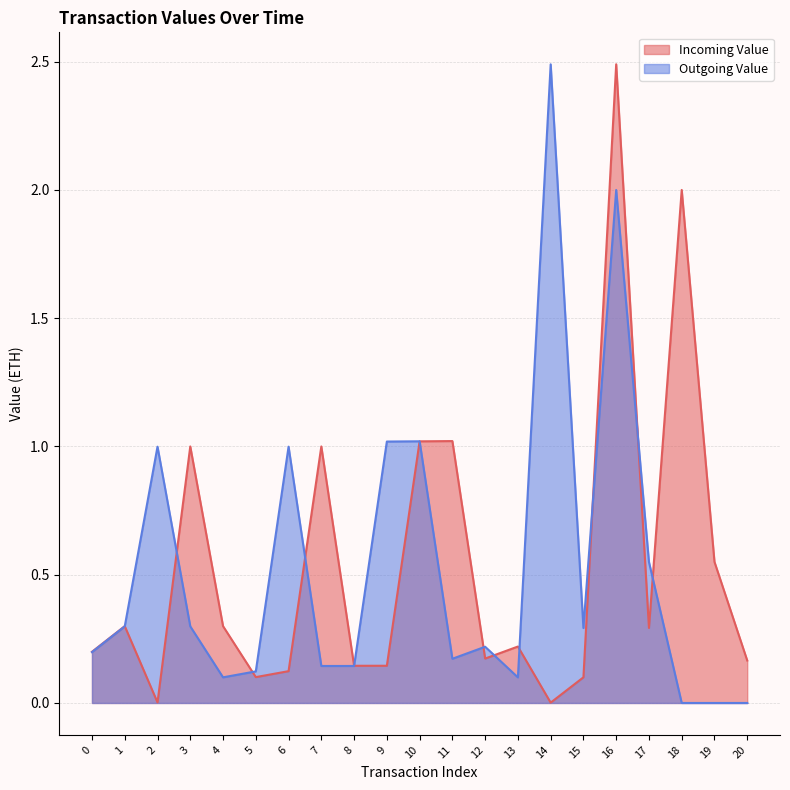

What are all the series names shown in the legend?

Incoming Value, Outgoing Value